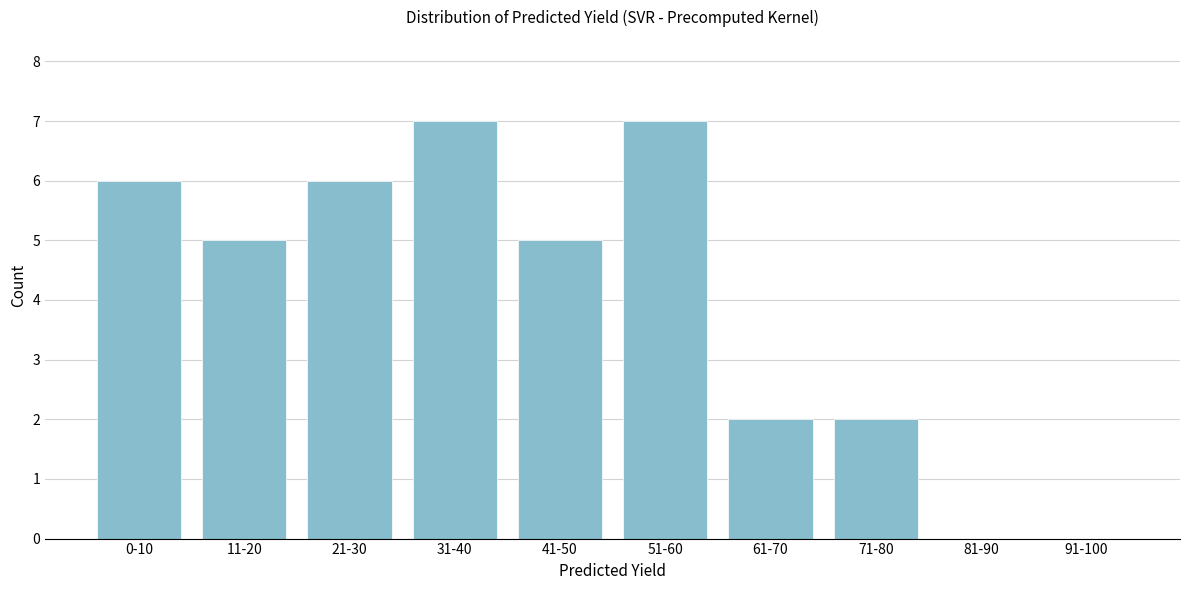

Reading left to right, list all the values displayed in this chart.

0-10=6	11-20=5	21-30=6	31-40=7	41-50=5	51-60=7	61-70=2	71-80=2	81-90=0	91-100=0